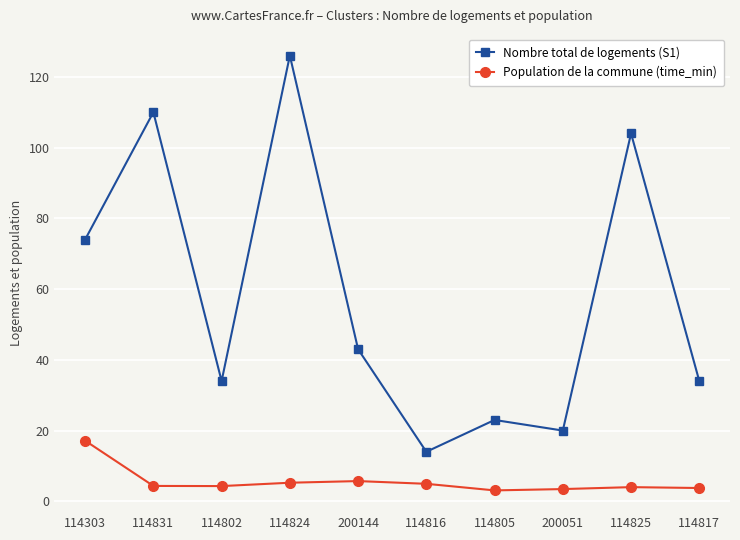

True or false: Population de la commune (time_min) and Nombre total de logements (S1) cross at least once.

False